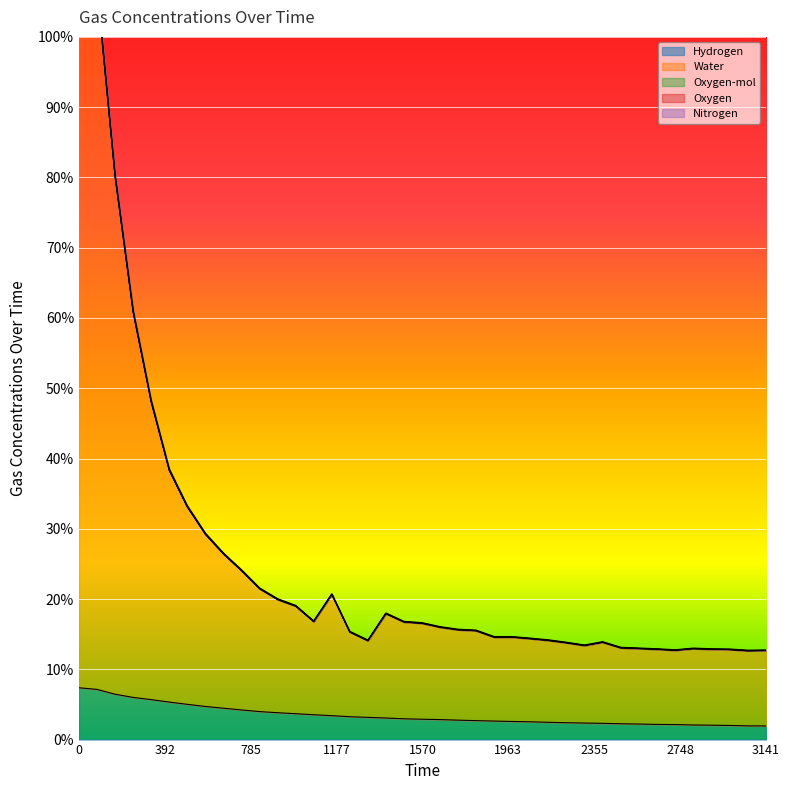

Between 1981 and 2975, which series saw the biggest shift?

Water